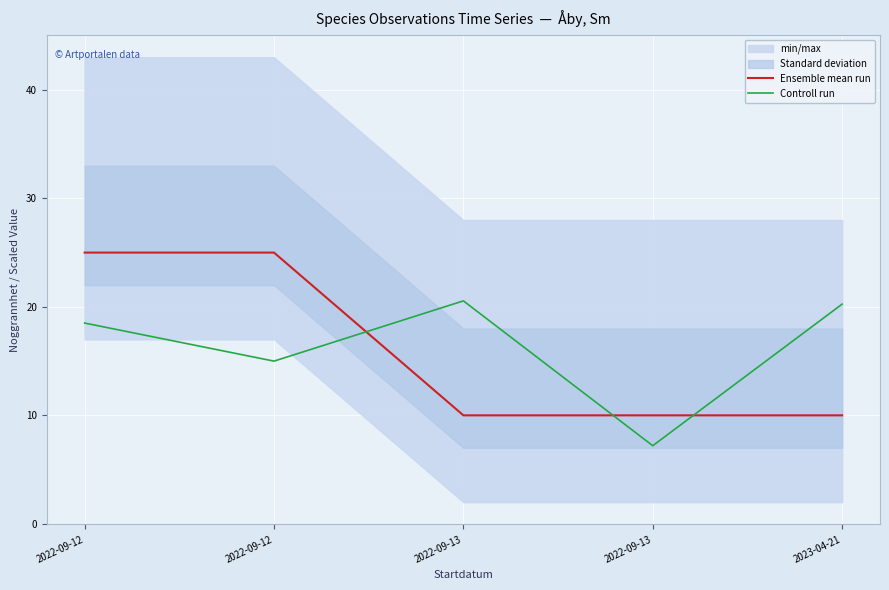

At how many categories does at least one series exceed 17?

4